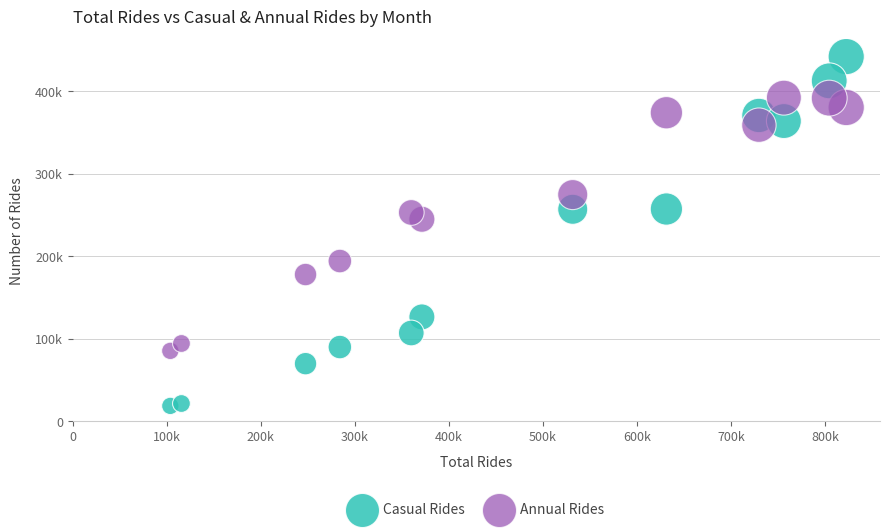

Which series has the largest Y range (max minus min)?

Casual Rides